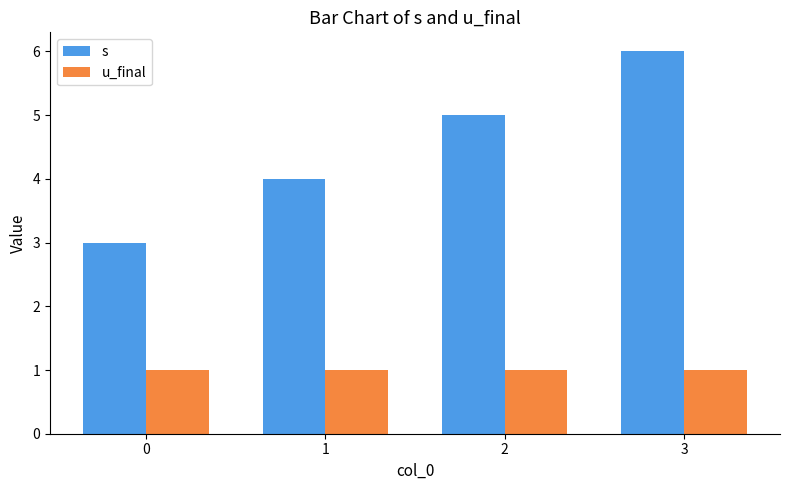

At 2, list the series in order from largest to smallest.

s, u_final